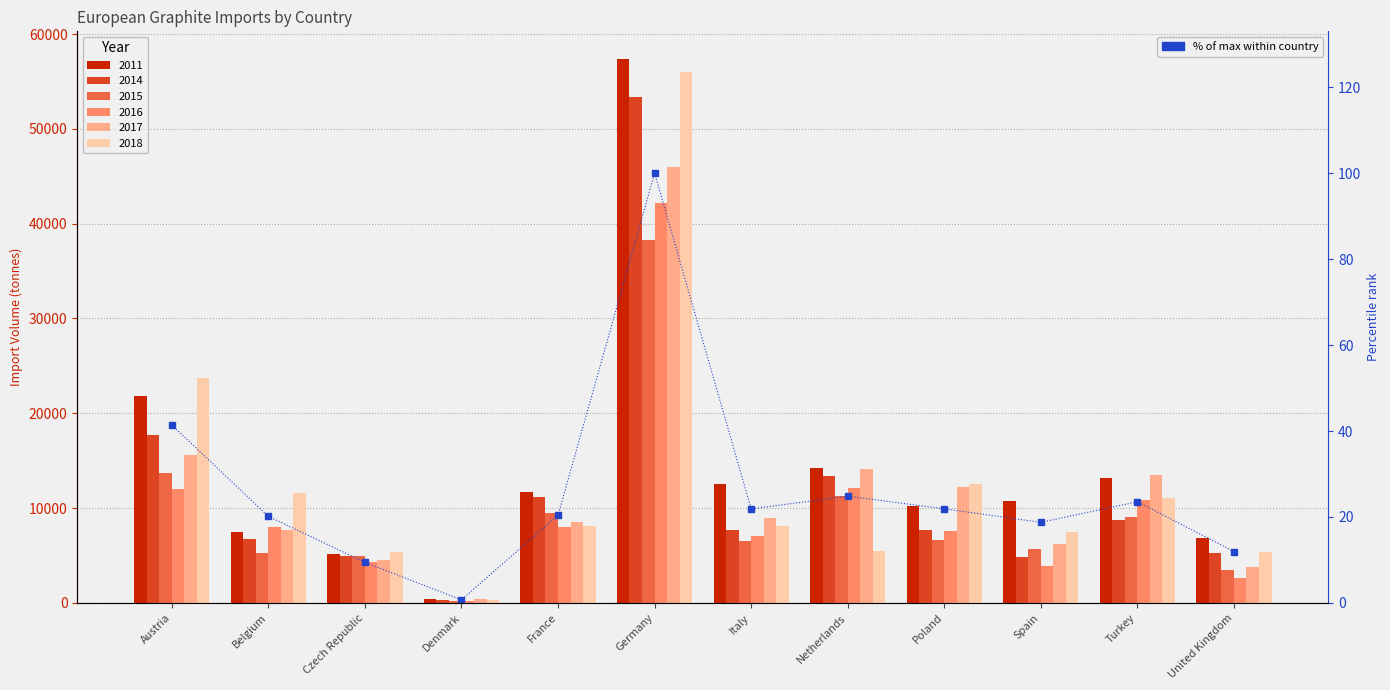

Which has a higher value, Poland or Netherlands?

Netherlands